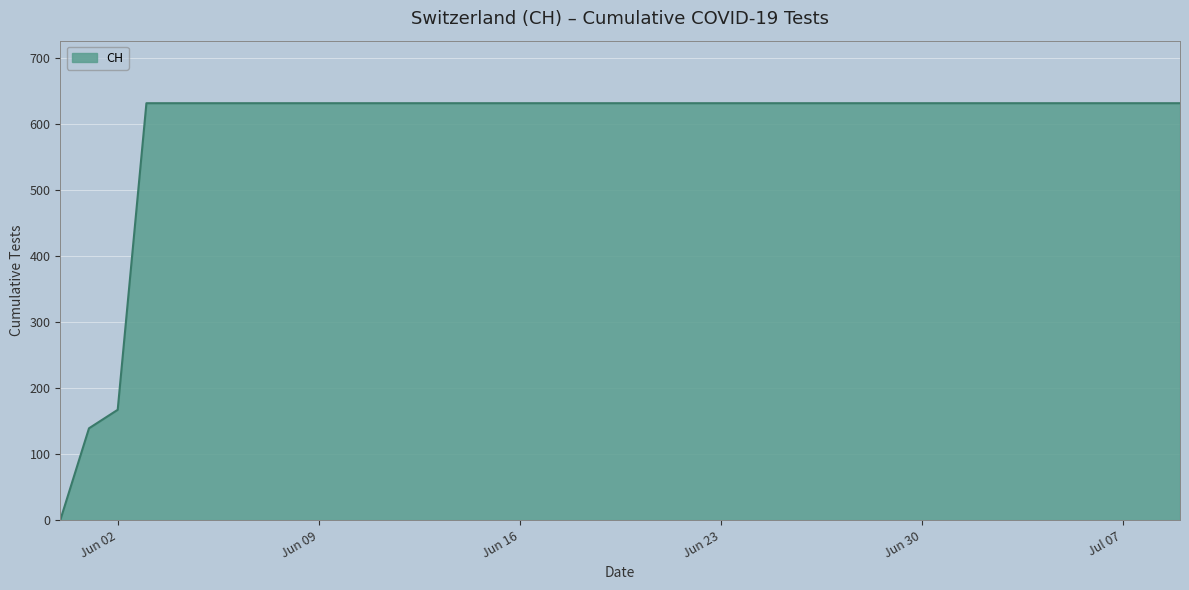

What is the maximum value shown in the chart?

631